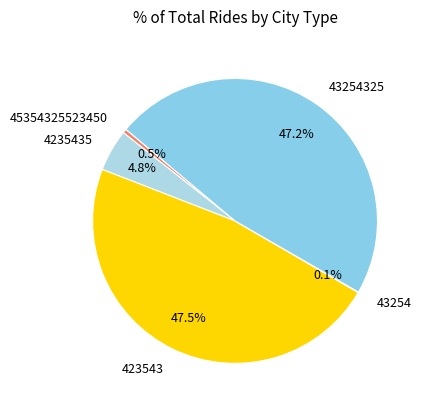

Which has a higher value, 423543 or 45354325523450?

423543